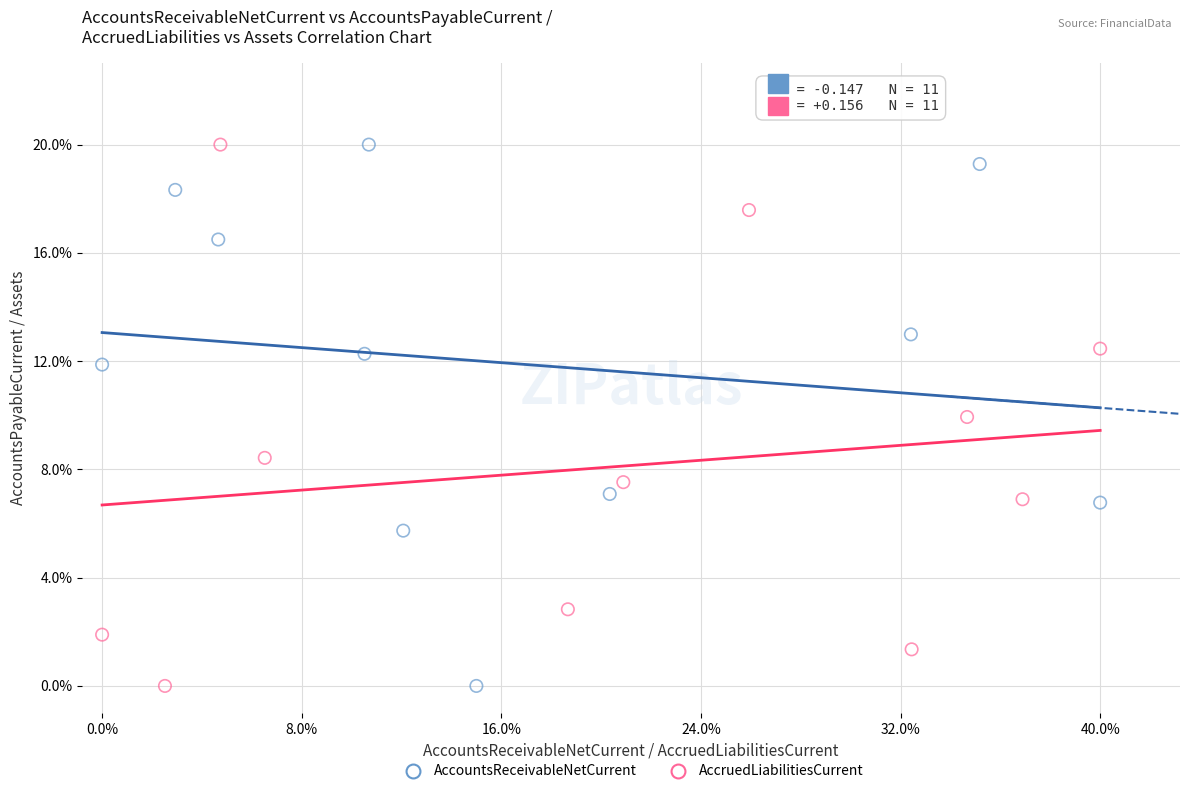

What are all the series names shown in the legend?

AccountsReceivableNetCurrent, AccruedLiabilitiesCurrent